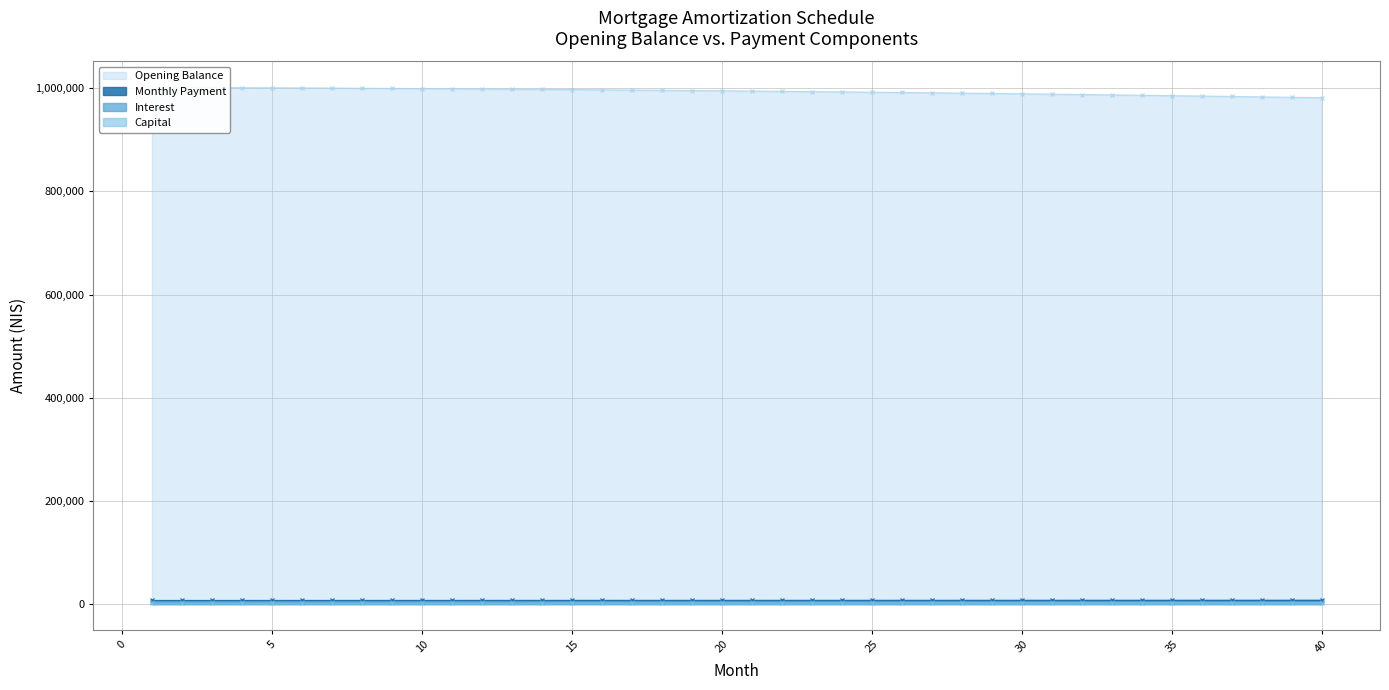

Is the value of Opening Balance at 4 greater than the value of Capital at 2?

Yes